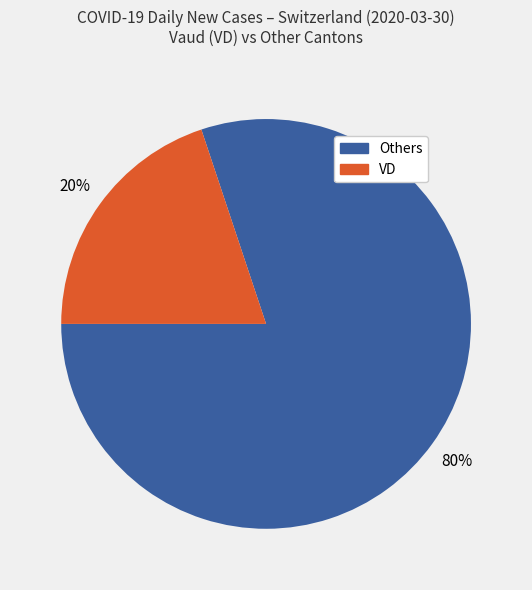

To the nearest percent, what is the difference between the largest and smallest slice percentages?

60%